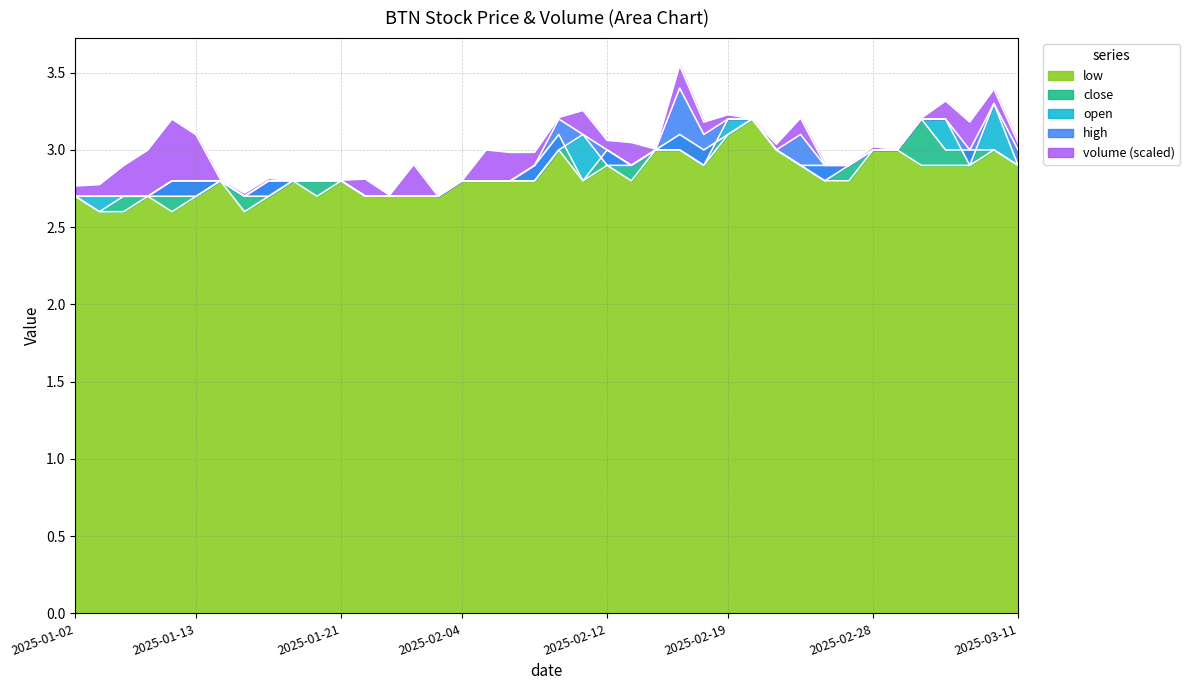

What is the highest value of the low series?

3.2